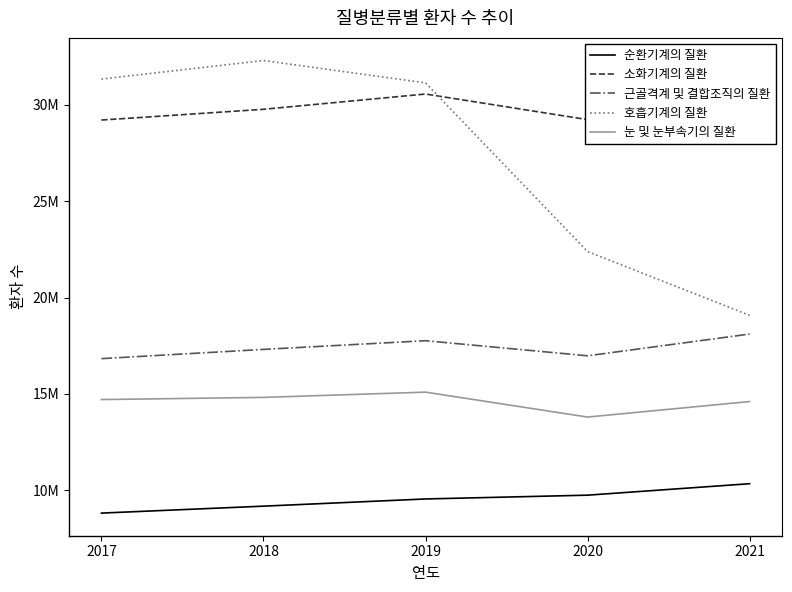

At which label is 소화기계의 질환 closest to 29906758?

2018